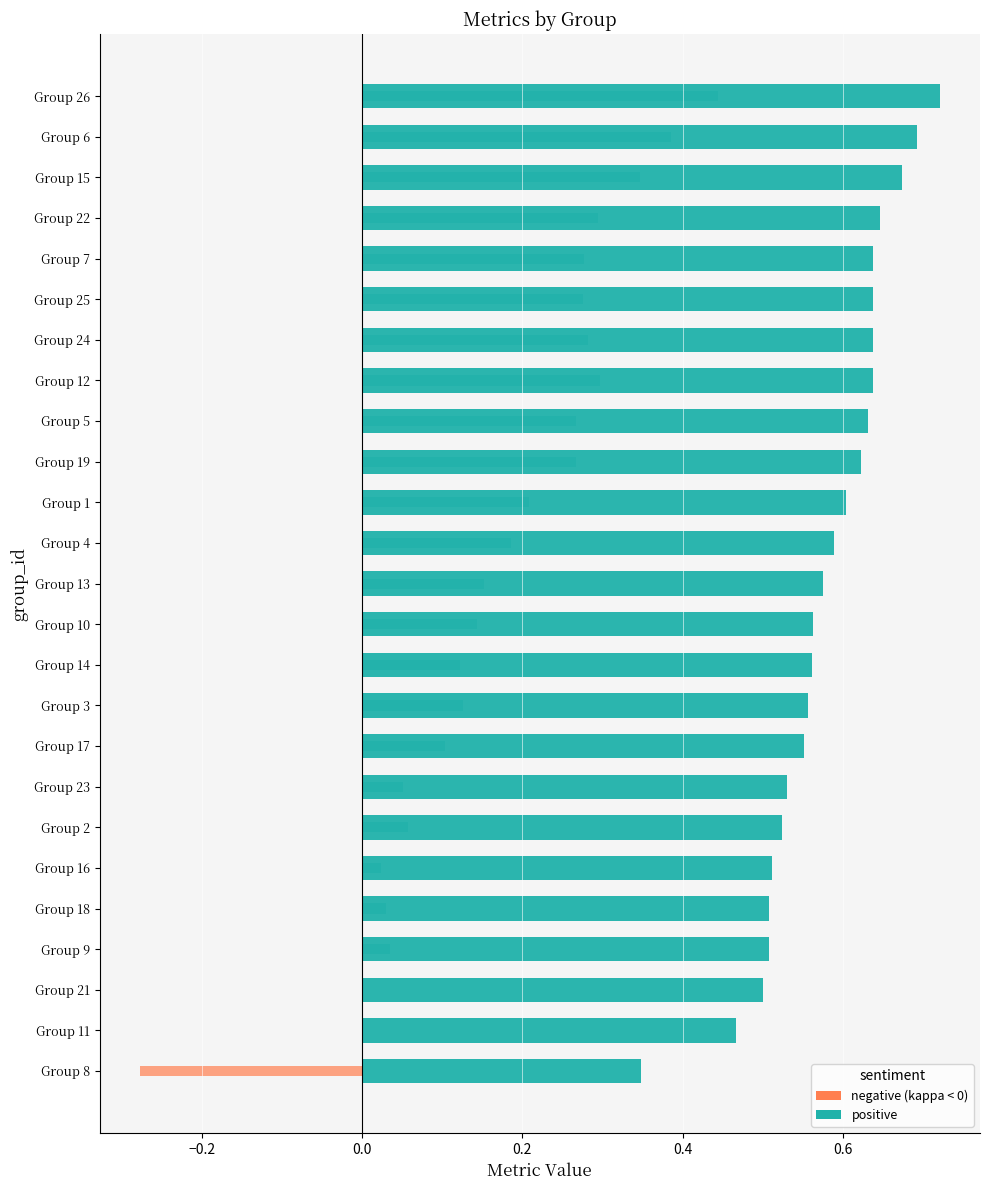

Count the f1 values in the range 0 to 1.

25